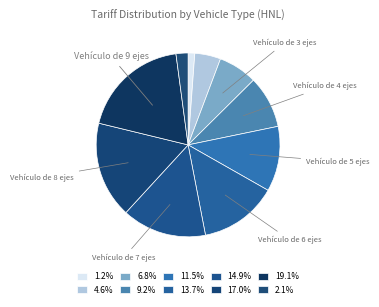

Which slice is the largest?

Vehículo de 9 ejes